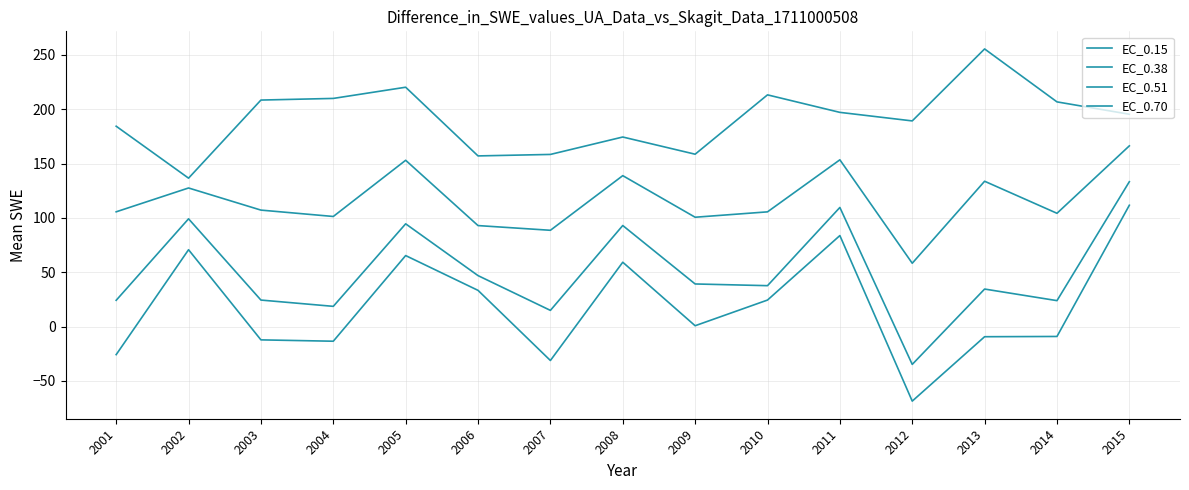

Does the chart display data point markers on the line(s)?

No